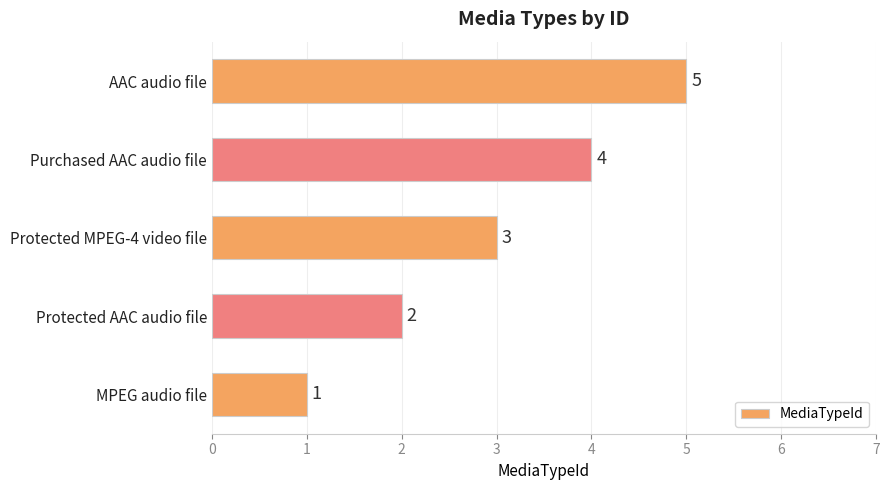

Which category has the highest value across all series?

AAC audio file